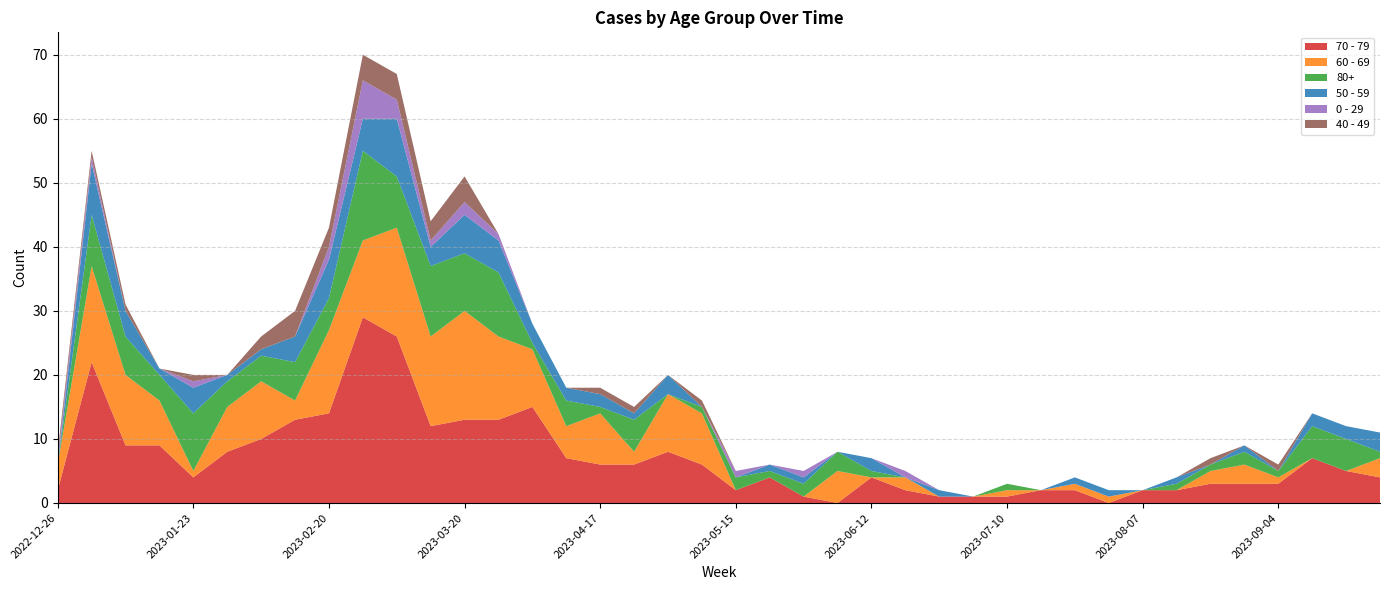

Reading right to left, extract all data points from this chart.

70 - 79: 4	5	7	3	3	3	2	2	0	2	2	1	1	1	2	4	0	1	4	2	6	8	6	6	7	15	13	13	12	26	29	14	13	10	8	4	9	9	22	2
60 - 69: 3	0	0	1	3	2	0	0	1	1	0	1	0	0	2	0	5	0	0	0	8	9	2	8	5	9	13	17	14	17	12	13	3	9	7	1	7	11	15	4
80+: 1	5	5	1	2	1	1	0	0	0	0	1	0	0	0	1	3	2	1	2	1	0	5	1	4	1	10	9	11	8	14	5	6	4	4	9	4	6	8	0
50 - 59: 3	2	2	0	1	0	1	0	1	1	0	0	0	1	0	2	0	1	1	0	0	3	1	2	2	3	5	6	3	9	5	6	4	1	1	4	1	4	8	0
0 - 29: 0	0	0	0	0	0	0	0	0	0	0	0	0	0	1	0	0	1	0	1	0	0	0	0	0	0	1	2	1	3	6	2	0	0	0	1	0	0	1	1
40 - 49: 0	0	0	1	0	1	0	0	0	0	0	0	0	0	0	0	0	0	0	0	1	0	1	1	0	0	0	4	3	4	4	3	4	2	0	1	0	1	1	1